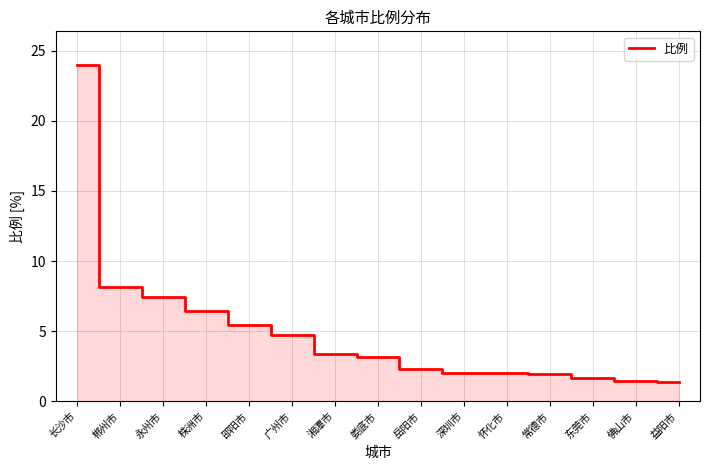

Reading right to left, list all the values displayed in this chart.

1.4	1.4	1.6	2.0	2.0	2.0	2.3	3.2	3.4	4.7	5.5	6.5	7.5	8.2	24.0